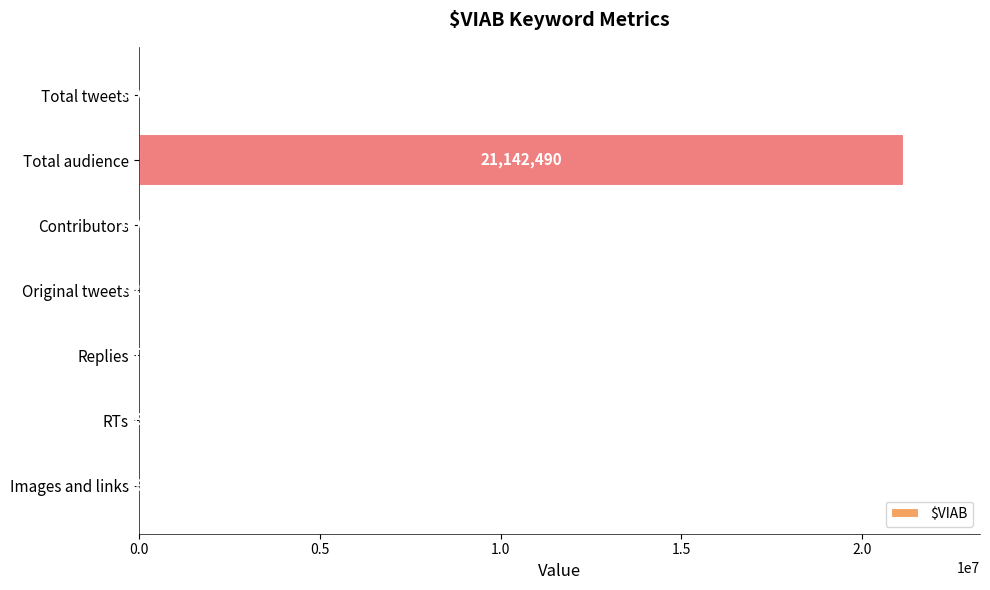

Between Contributors and Images and links, which is larger?

Contributors